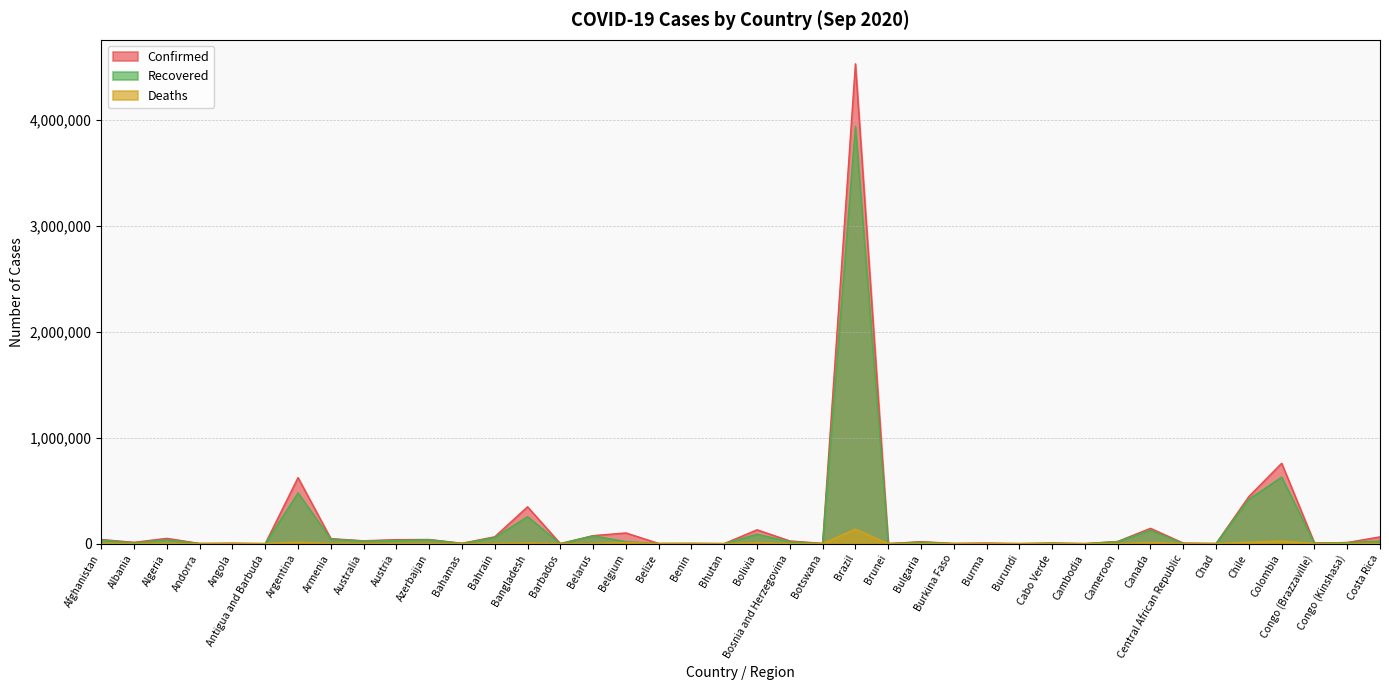

What is the sum of the Confirmed values at Belize and Andorra?

3170